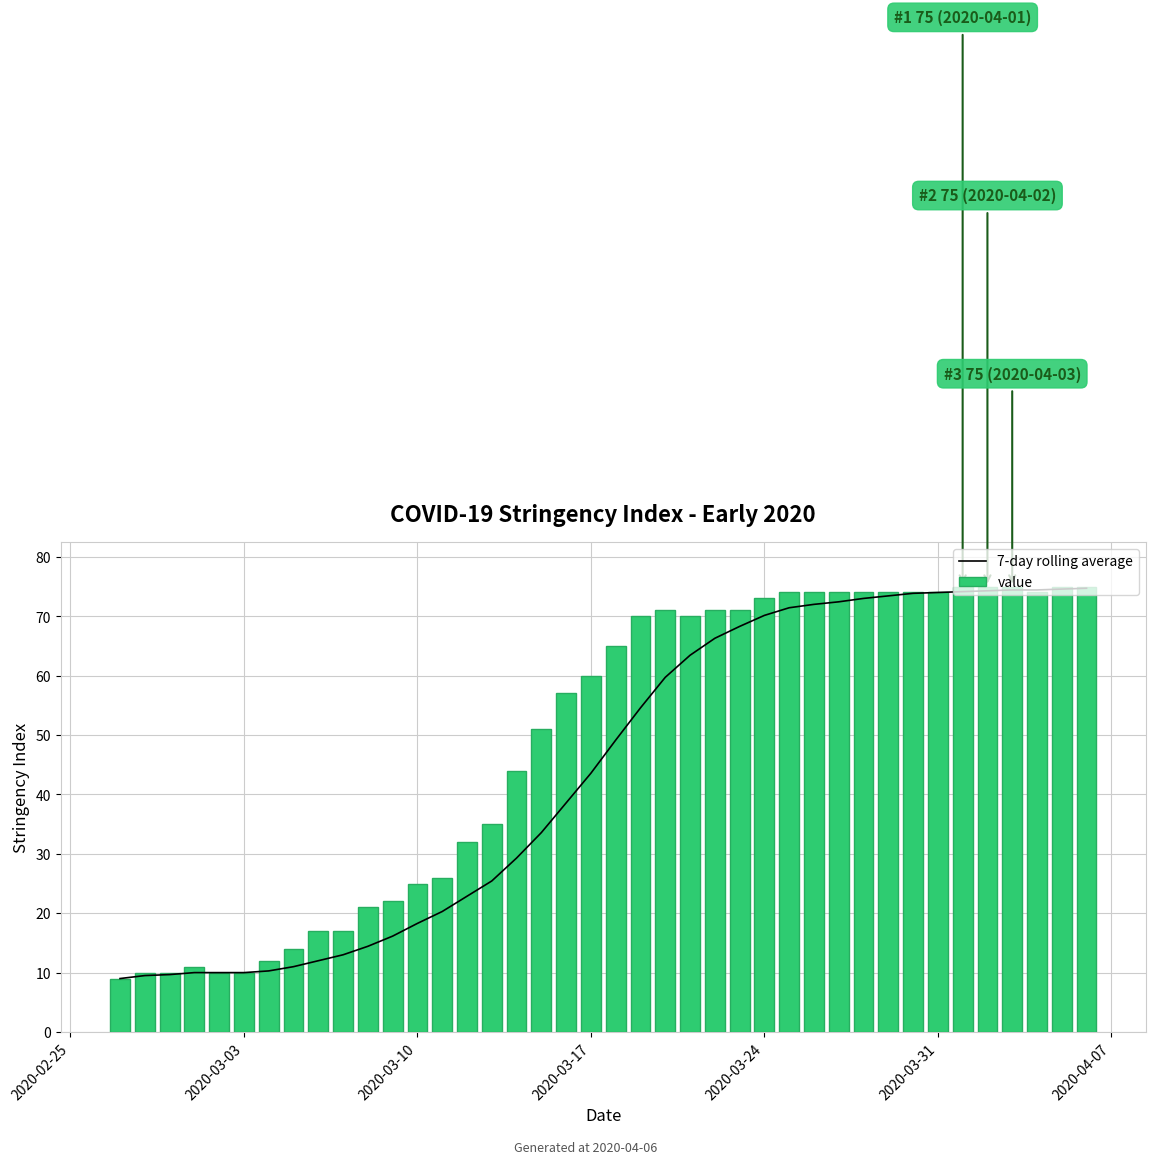

Which series has the largest total across all categories?

value